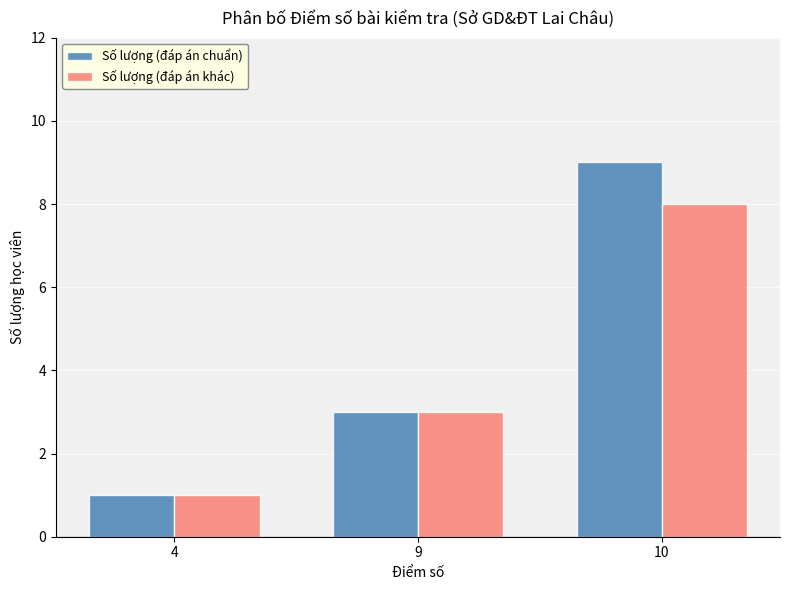

What is the difference between the maximum and second lowest values in the Số lượng (đáp án chuẩn) series?

6